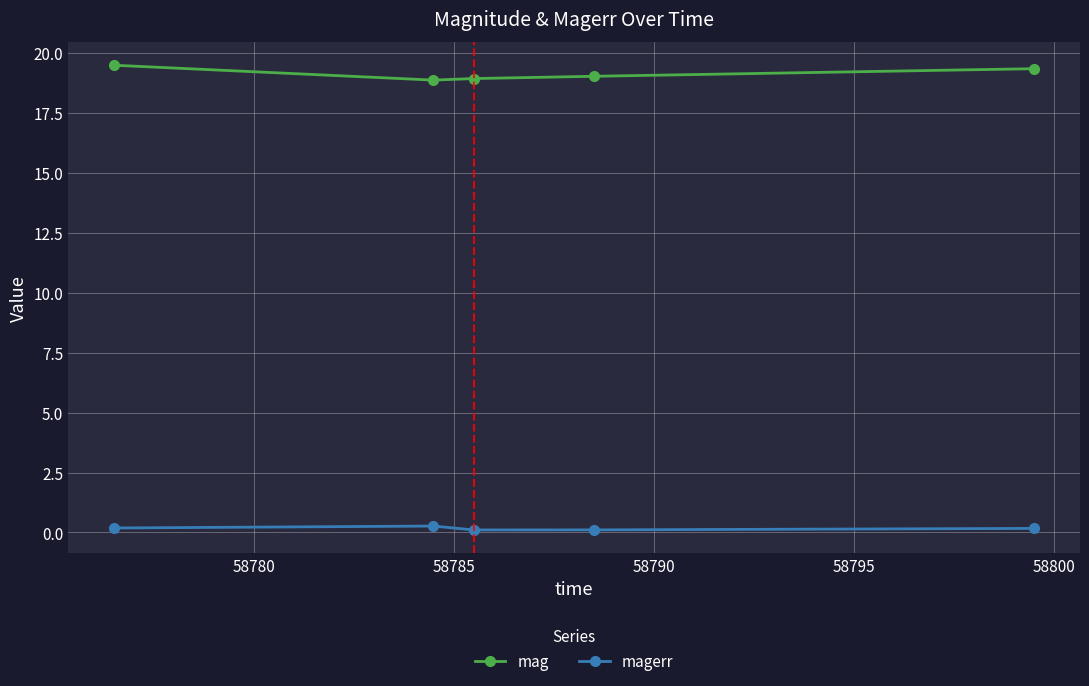

Which series has the largest total across all categories?

mag